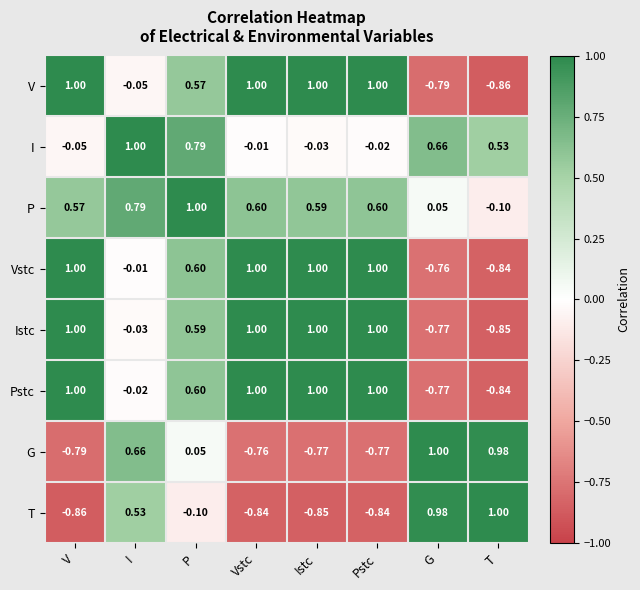

Where is T nearest to the value 0?

P